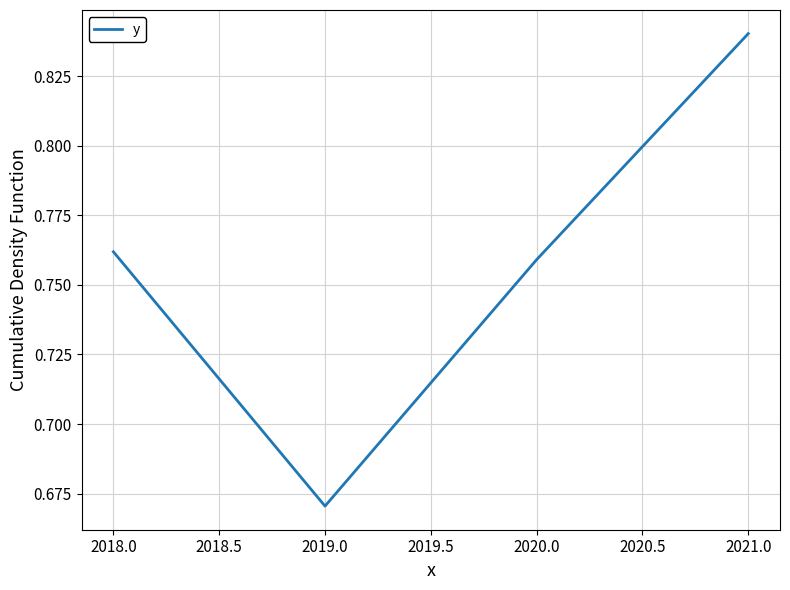

Is it true that the value at 2021.0 is 0.5?

False